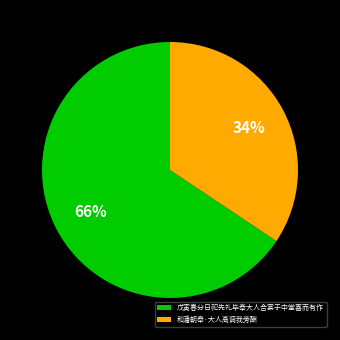

To the nearest percent, what is the combined percentage of 和潘朝奉·大人高调我旁酬 and 戊寅春分日祀先礼毕奉大人合宴于中堂喜而有作?

100%